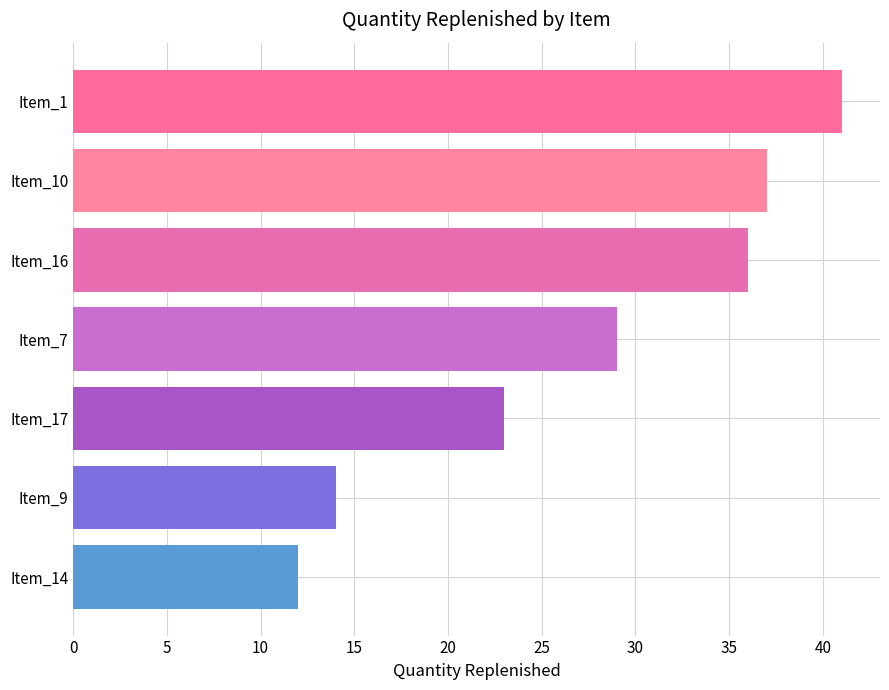

What value does the data have at Item_16?

36